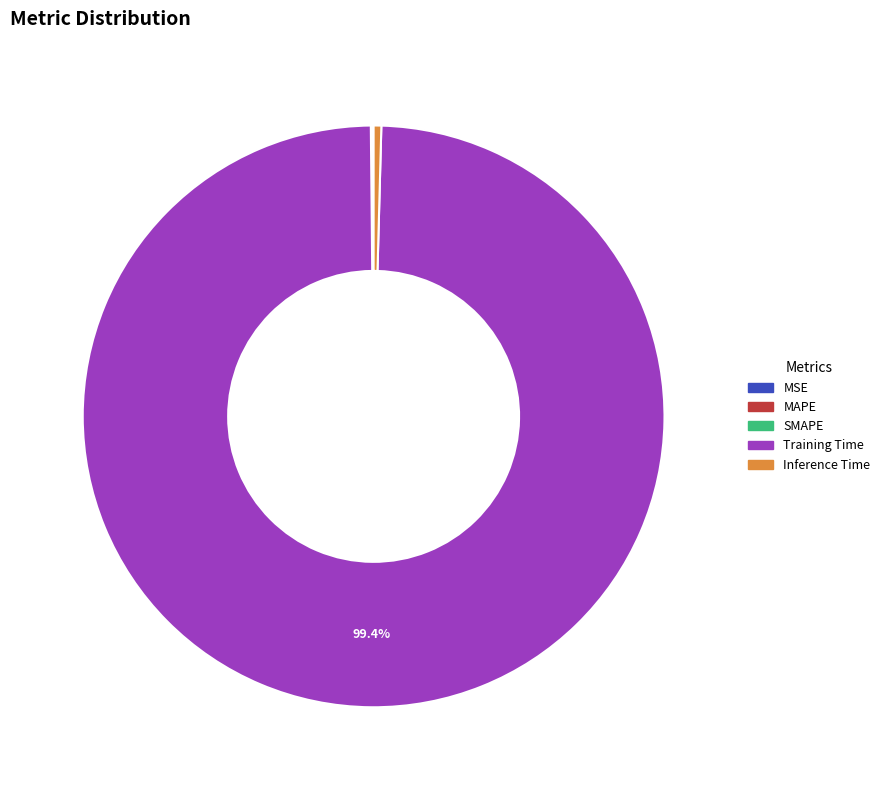

Which category accounts for the majority?

Training Time